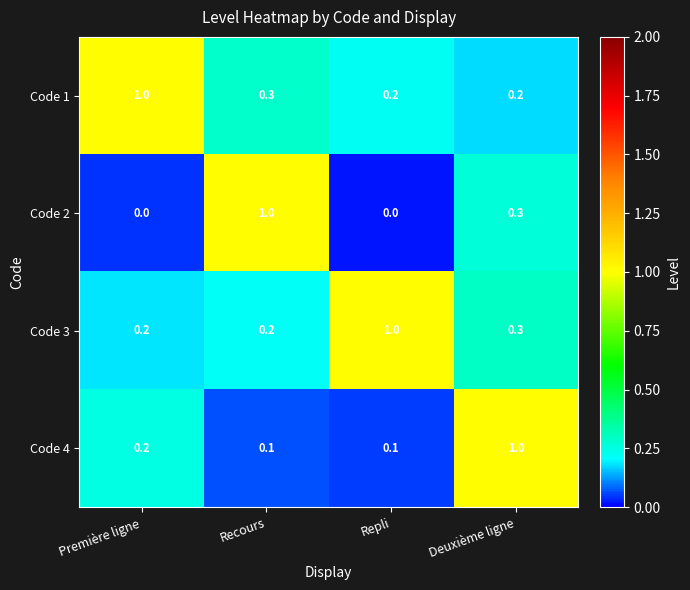

What is the sum of all Code 1 values?

1.7